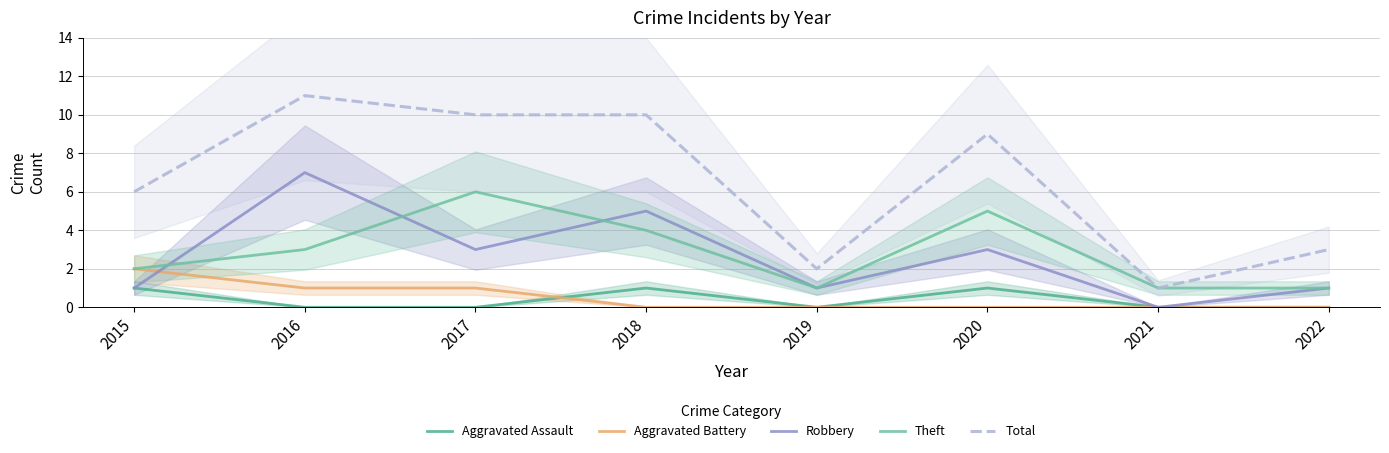

Which series has the largest range (max minus min)?

Total